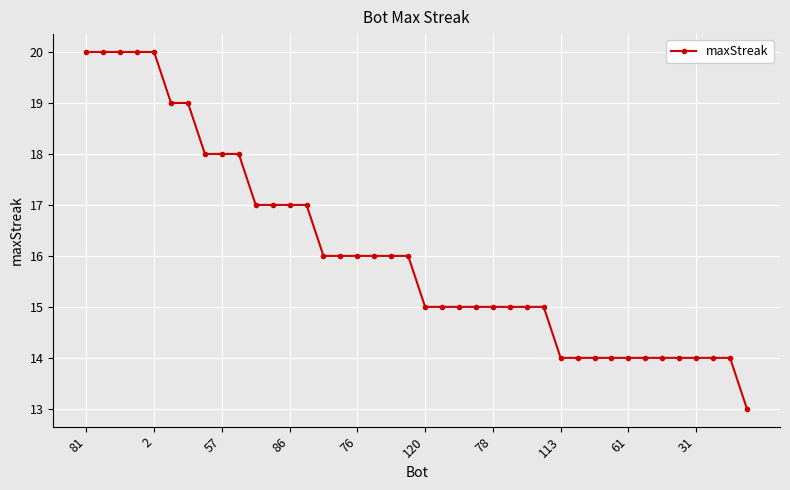

Count the number of data series in this chart.

1